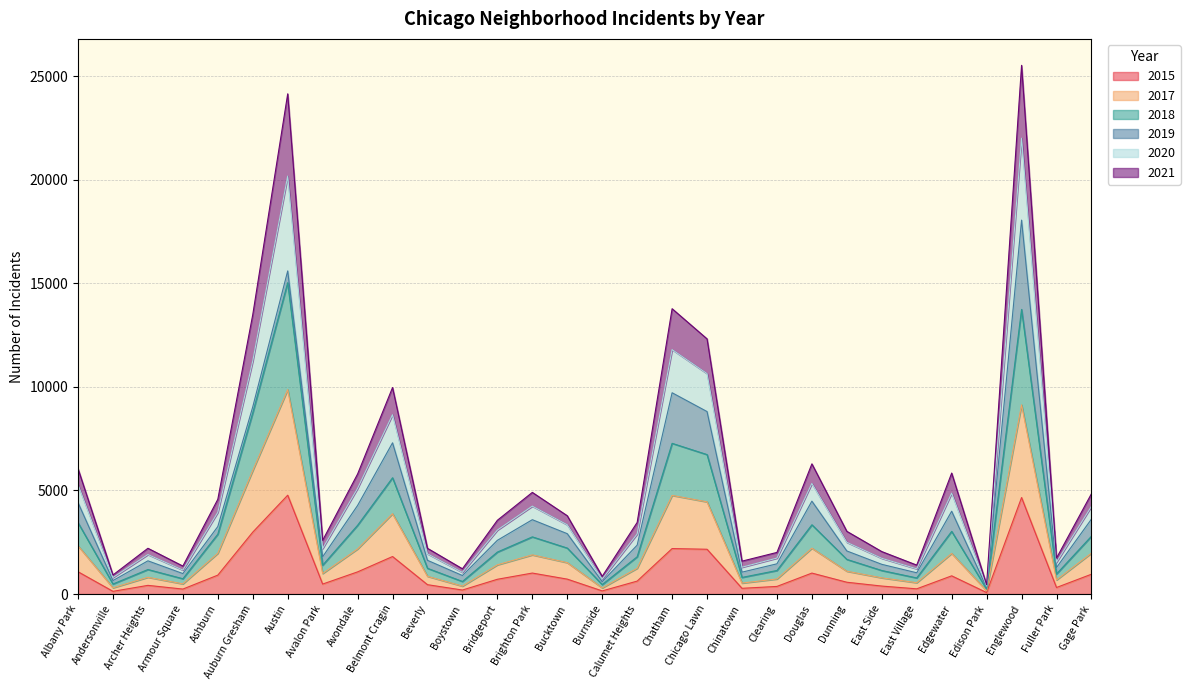

What is the total value across all series at Belmont Cragin?

9968